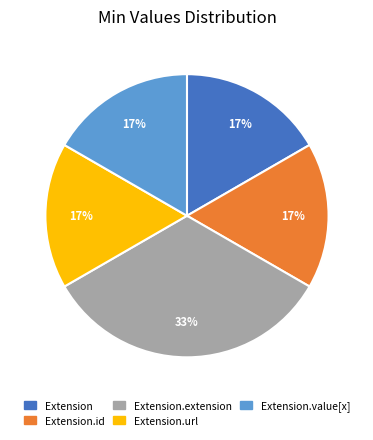

True or false: Extension.value[x] accounts for 1% of the total.

False